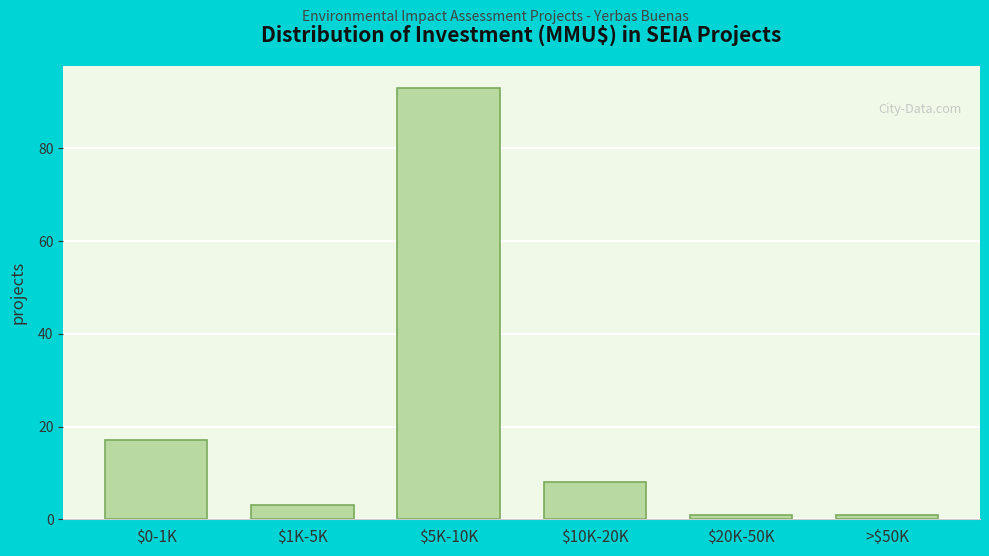

Which category has the highest value across all series?

$5K-10K